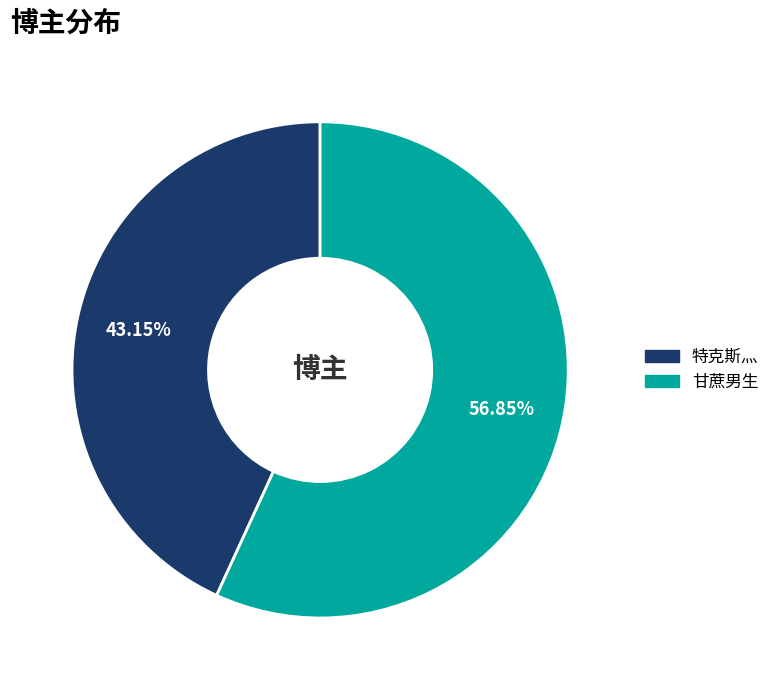

Is the sum of 甘蔗男生 and 特克斯灬 greater than half?

Yes